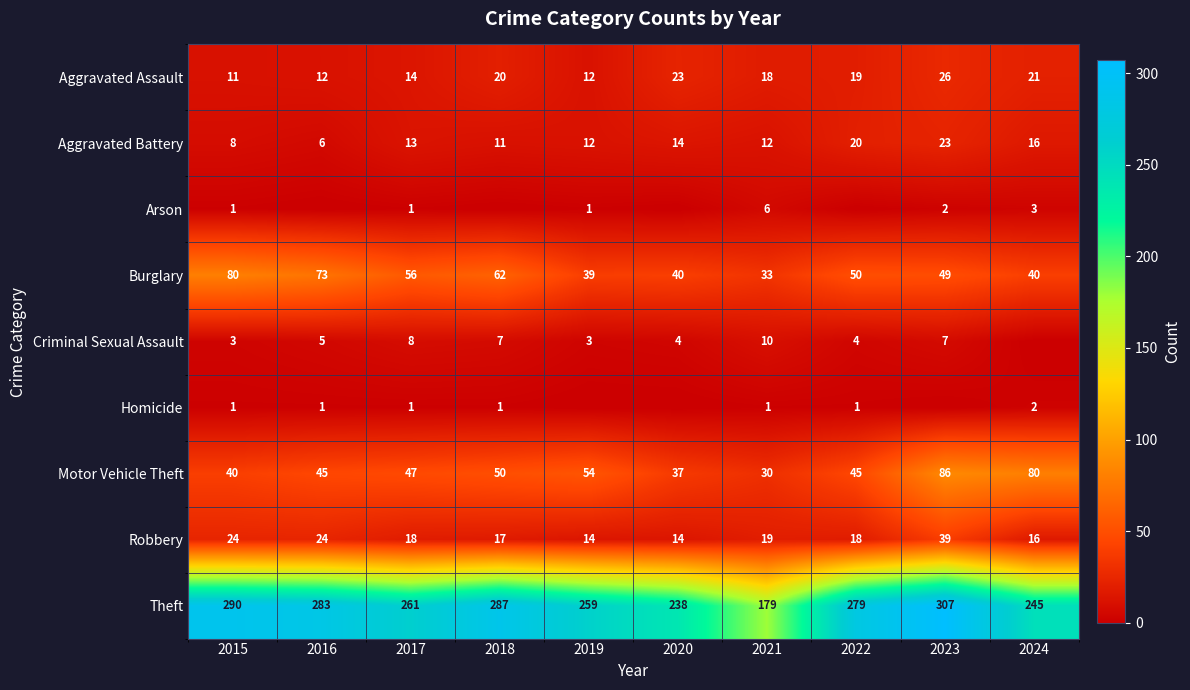

True or false: Theft has a value of 163 at 2023.

False